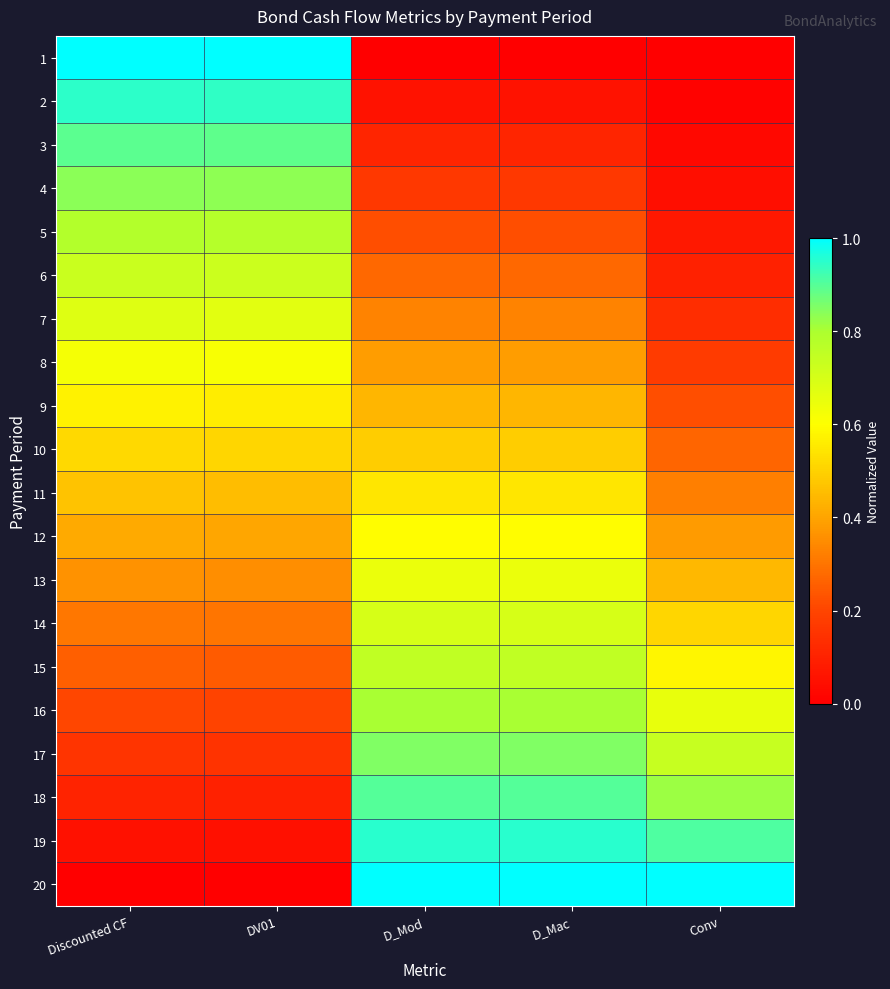

What is the greatest value displayed?

1.0